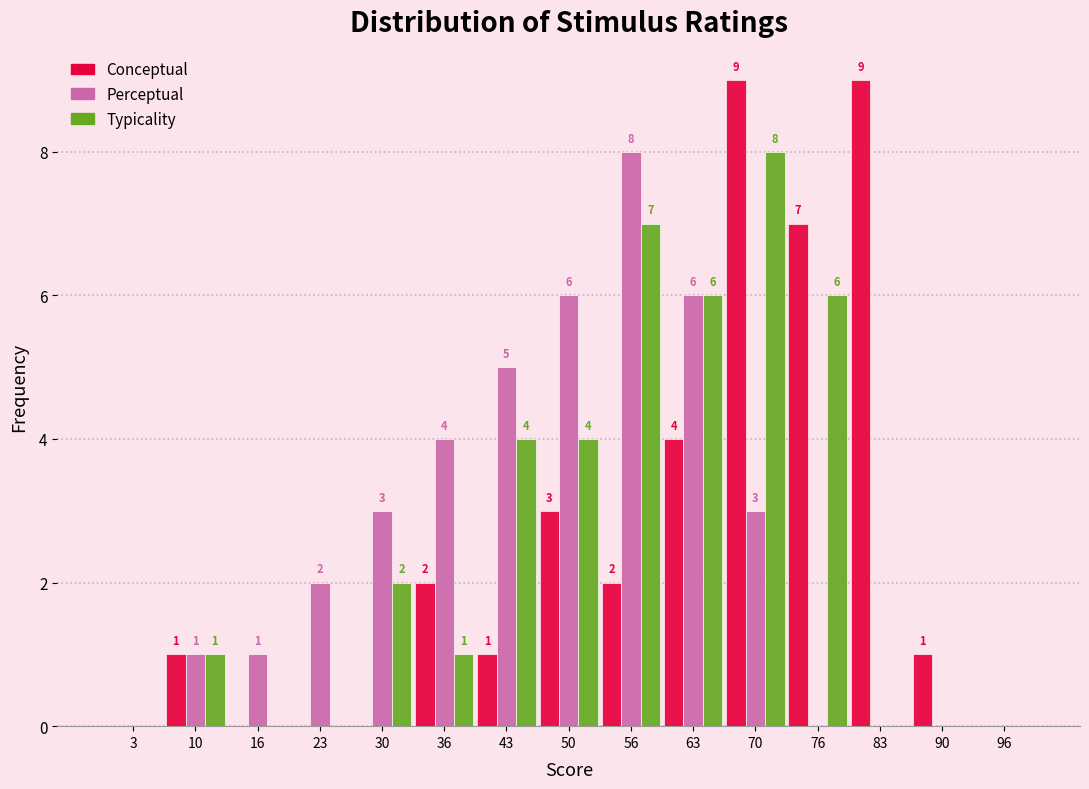

In the Perceptual series, which range on the x-axis has the tallest bar?

53 to 60